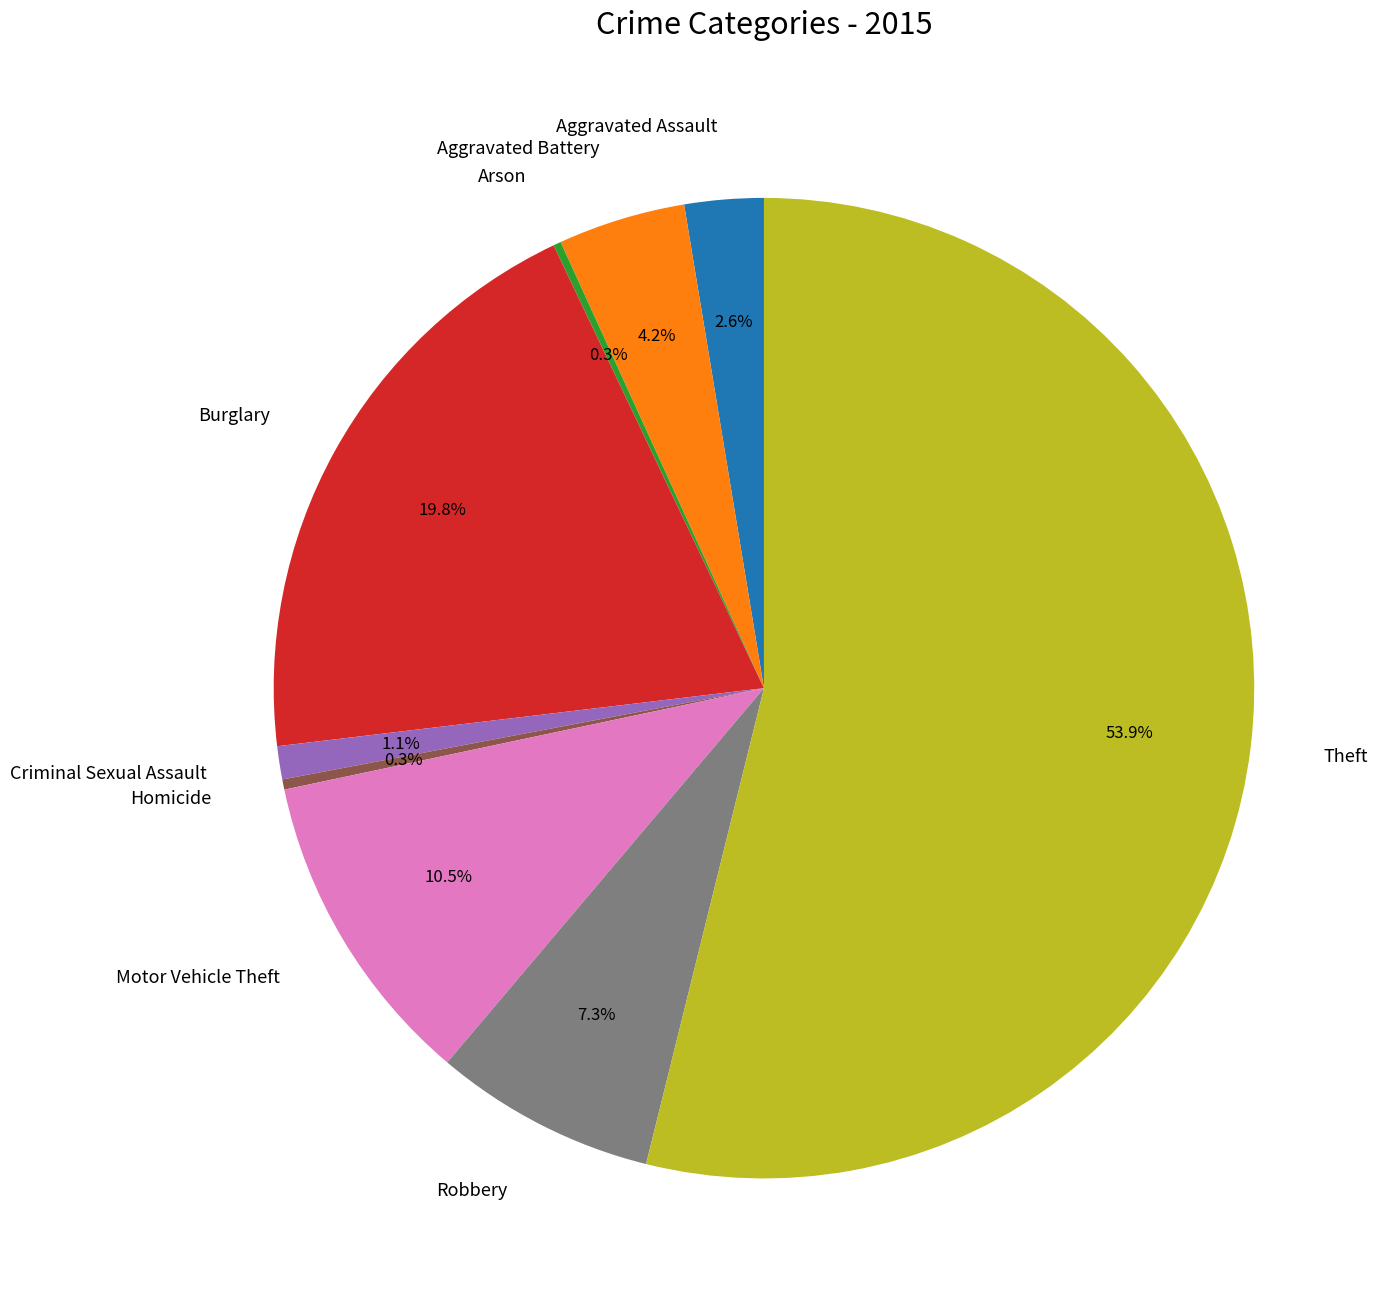

Does Theft represent more than half of the total?

Yes